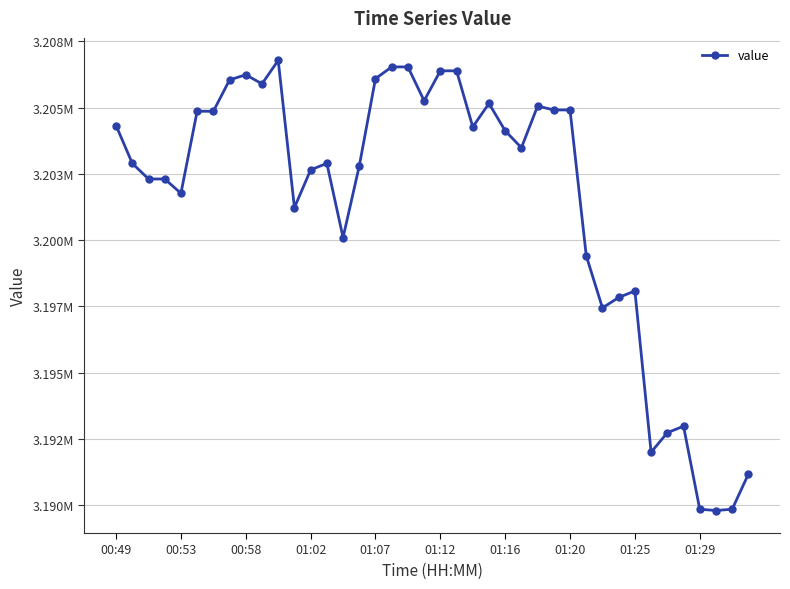

Where does the data first go above 3203483?

00:49